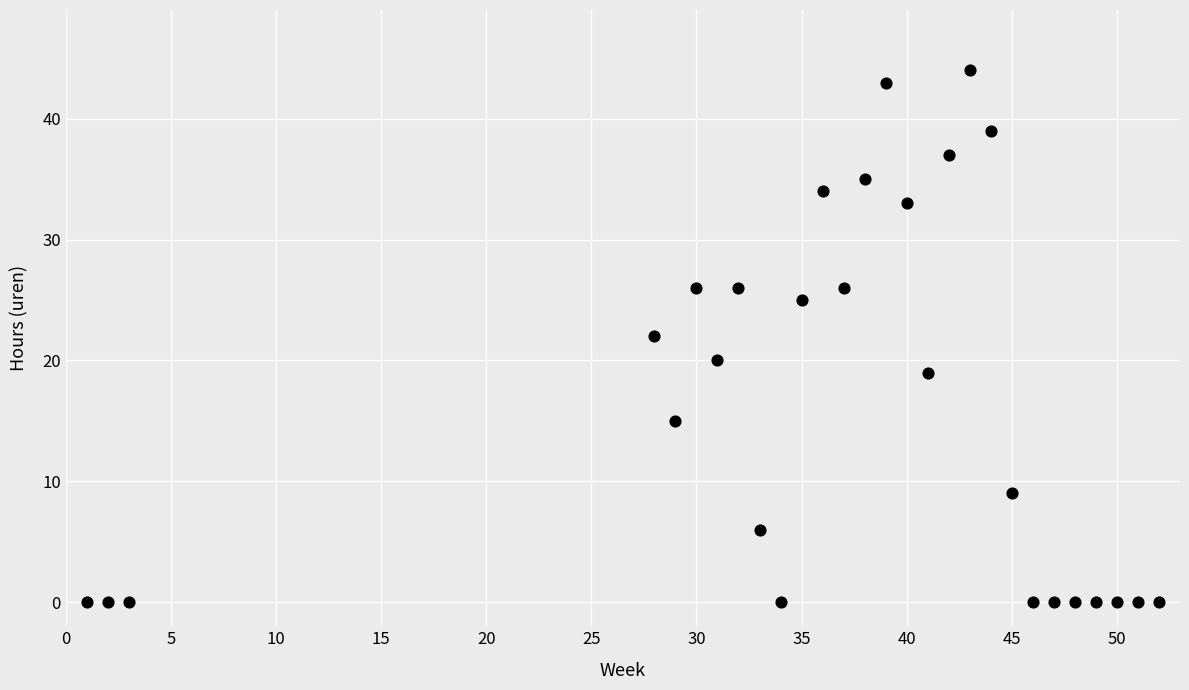

What is the range of X values (max minus min)?

51